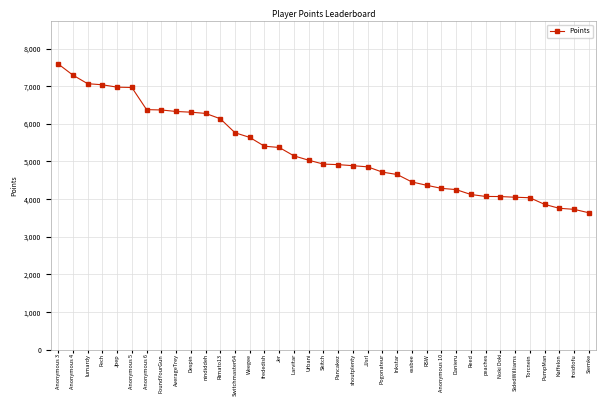

How many categories are shown in the chart?

37